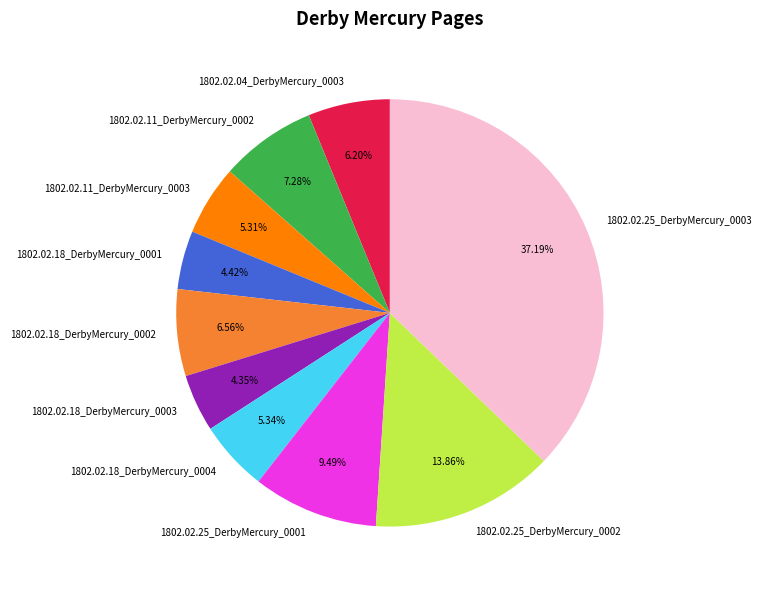

To the nearest percent, what portion does 1802.02.25_DerbyMercury_0001 represent?

9%